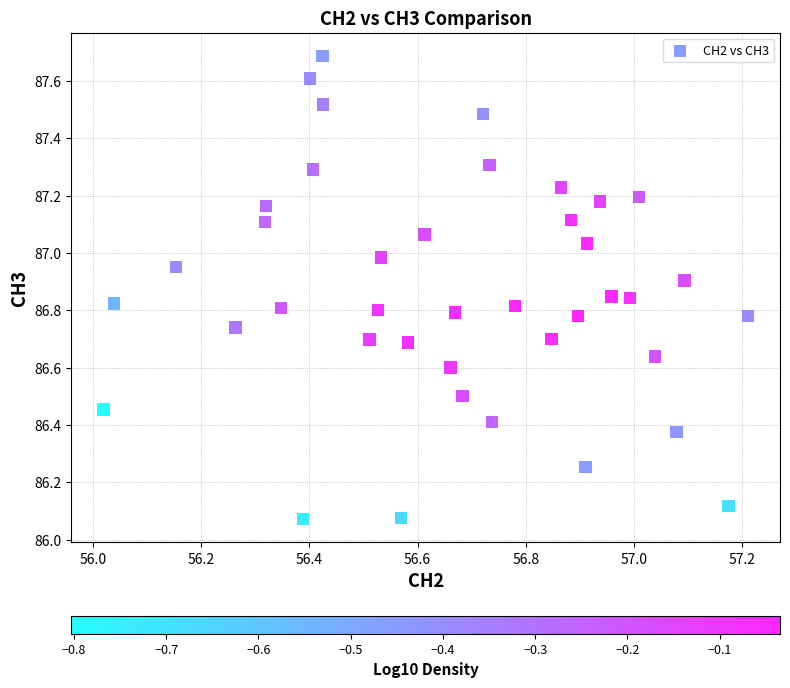

What is the range of X values (max minus min)?

1.2